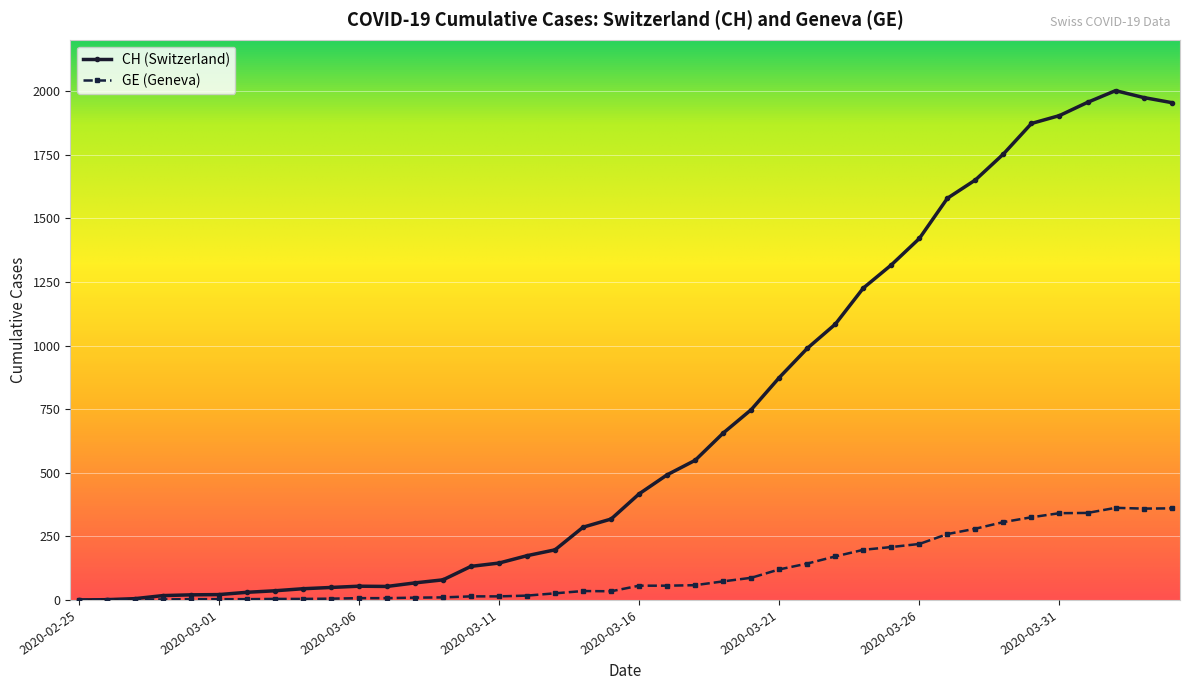

Which series has the widest spread of values?

CH (Switzerland)